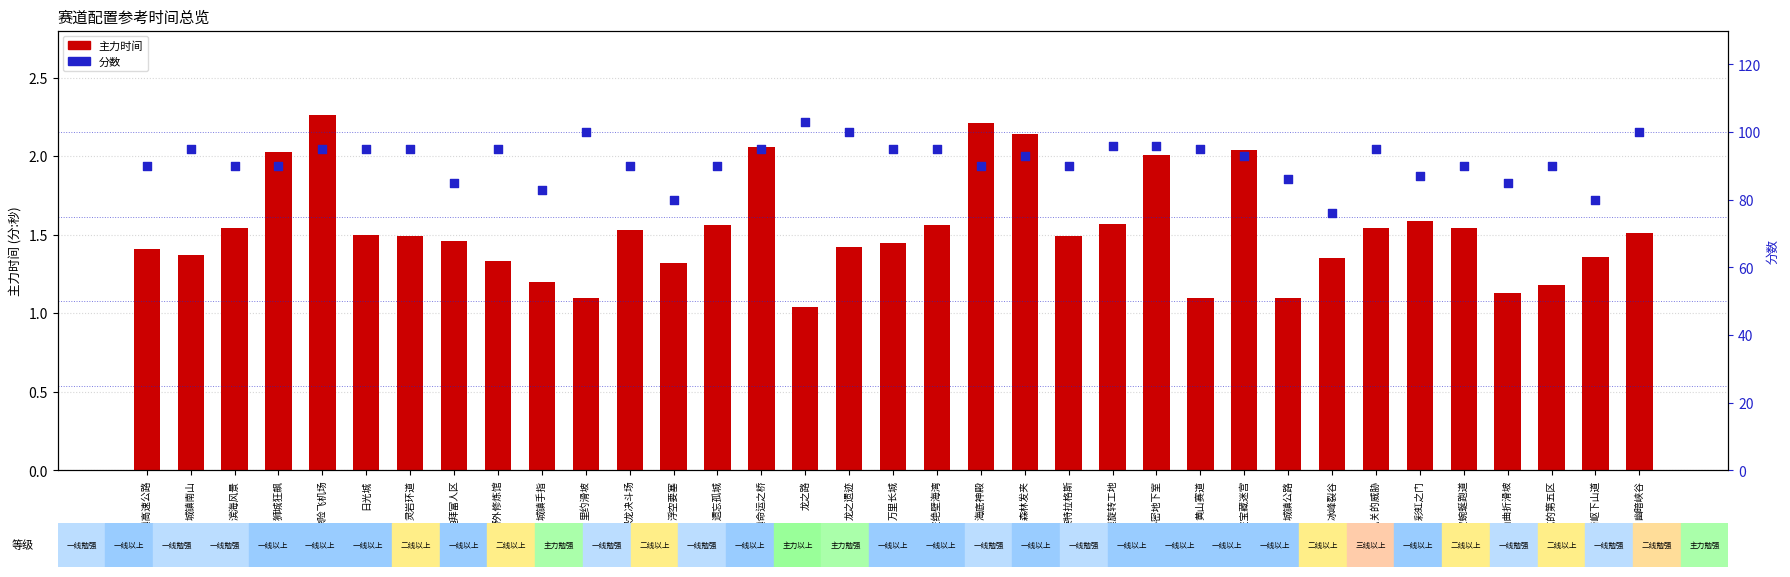

Is the value of 主力 at 迪拜富人区 greater than the value of 分数 at 惊险飞机场?

No